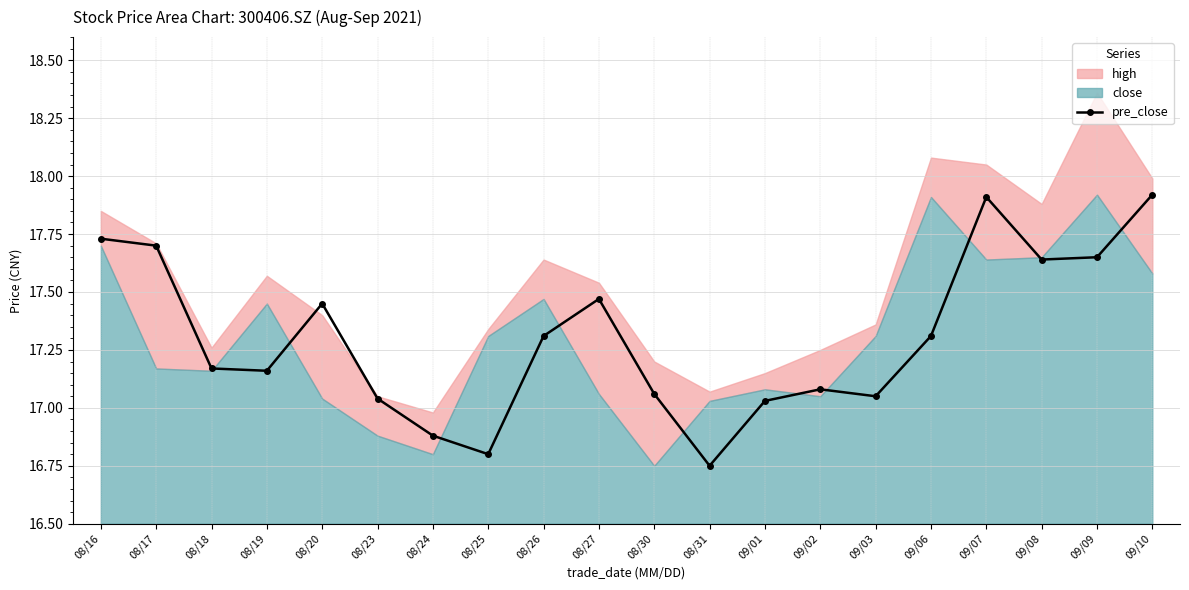

What value does the data have at 09/01?

17.0